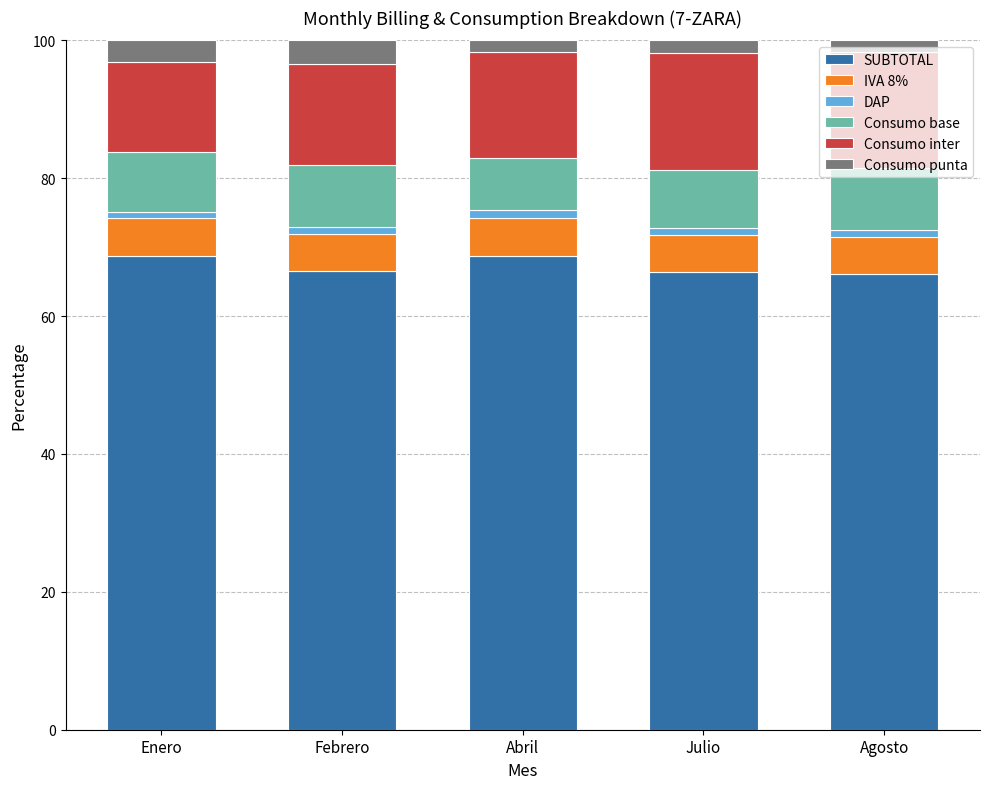

What is the difference between the maximum and minimum values in the SUBTOTAL series?

2.6